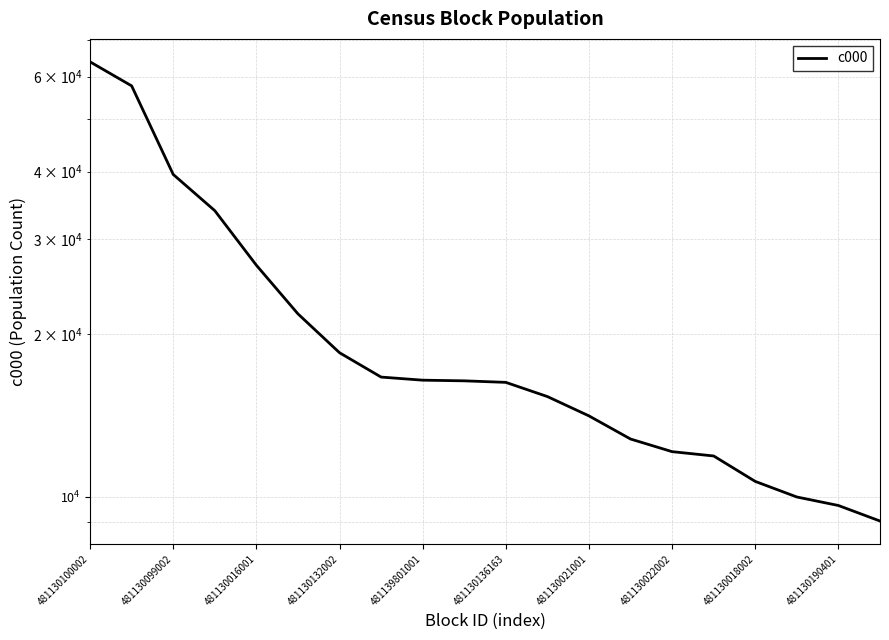

True or false: there are more than 2 points higher than both neighbors.

False